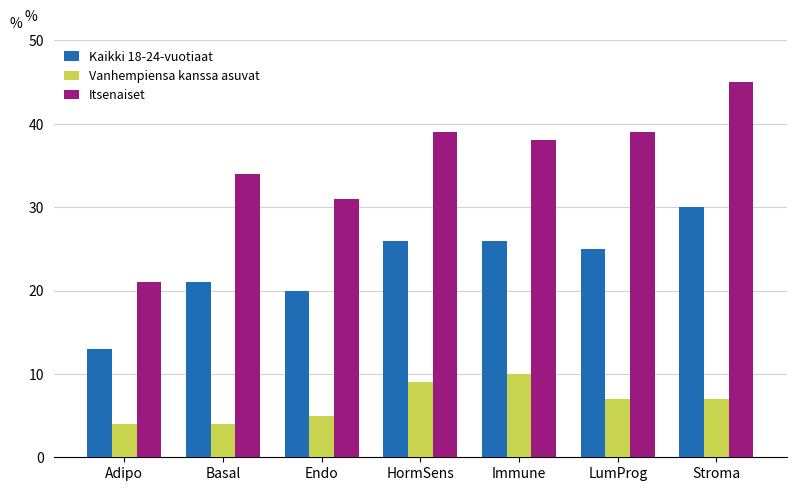

Reading right to left, extract all data points from this chart.

Kaikki 18-24-vuotiaat: Stroma=30	LumProg=25	Immune=26	HormSens=26	Endo=20	Basal=21	Adipo=13
Vanhempiensa kanssa asuvat: Stroma=7	LumProg=7	Immune=10	HormSens=9	Endo=5	Basal=4	Adipo=4
Itsenaiset: Stroma=45	LumProg=39	Immune=38	HormSens=39	Endo=31	Basal=34	Adipo=21